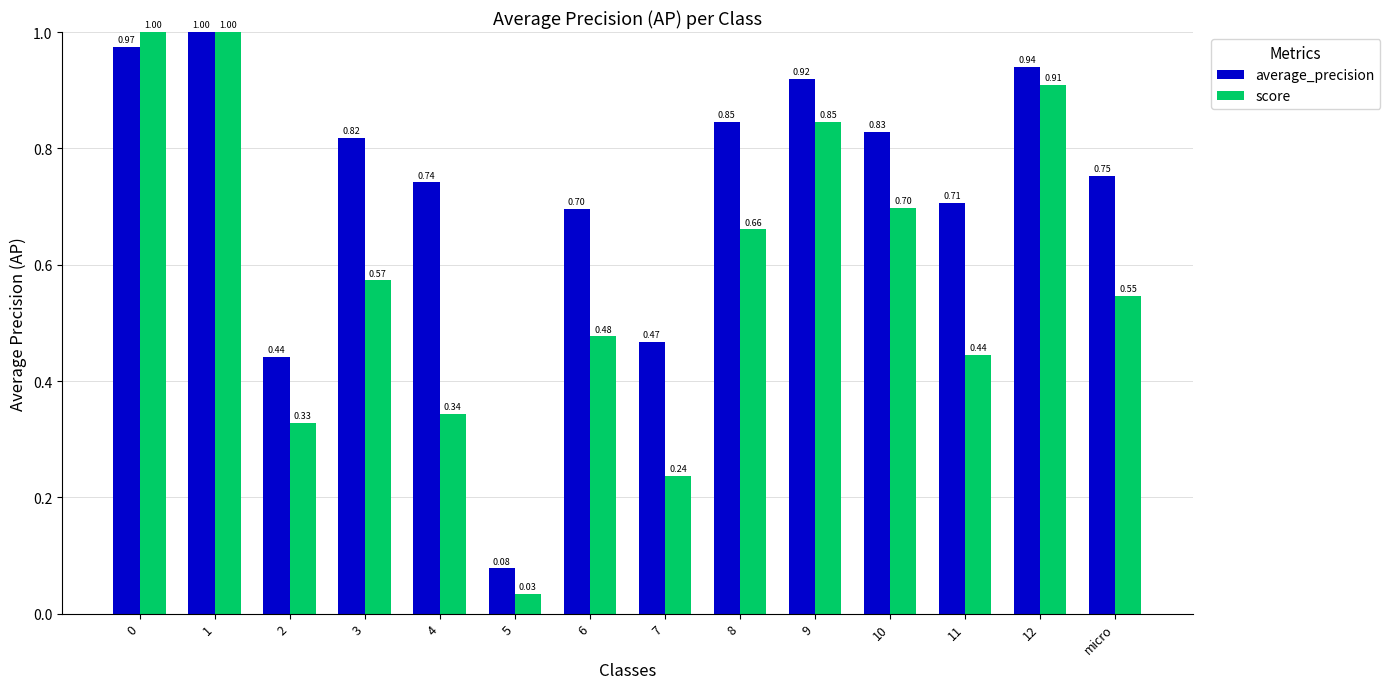

Rank the series by their average value, from highest to lowest.

average_precision, score